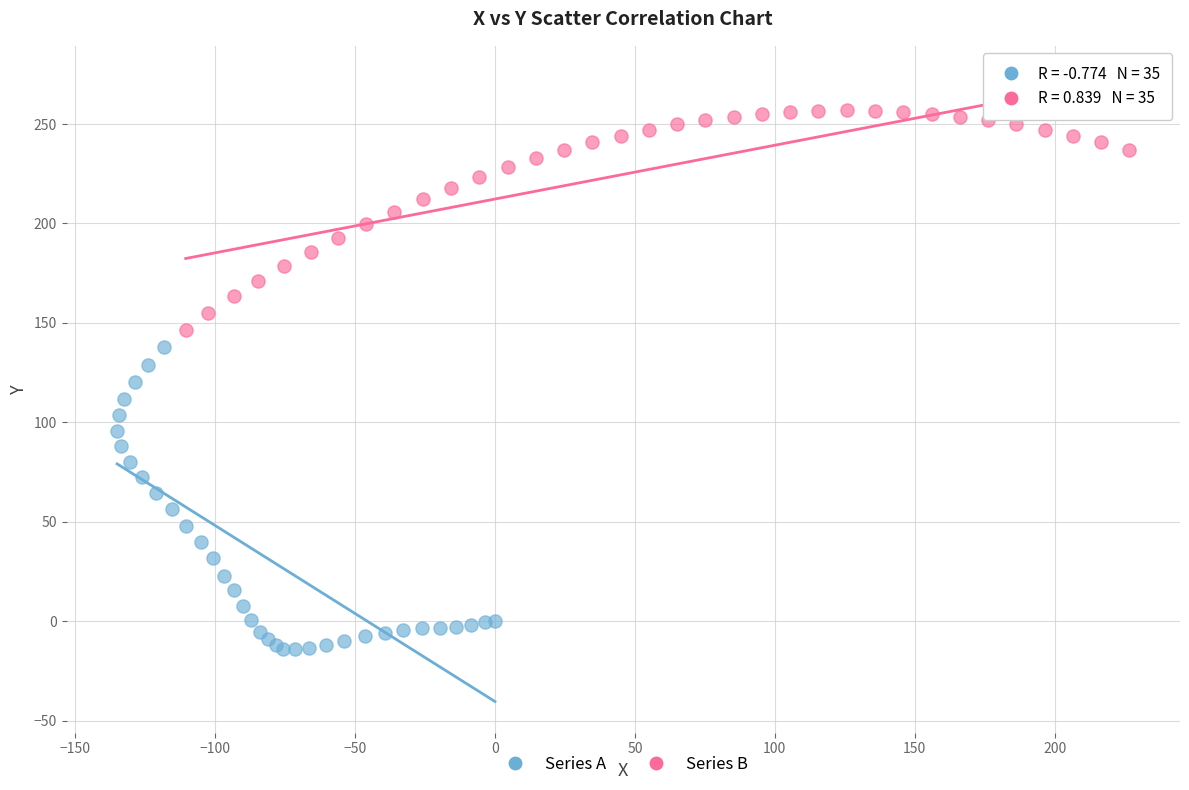

Which series has the widest spread of Y values?

Series A